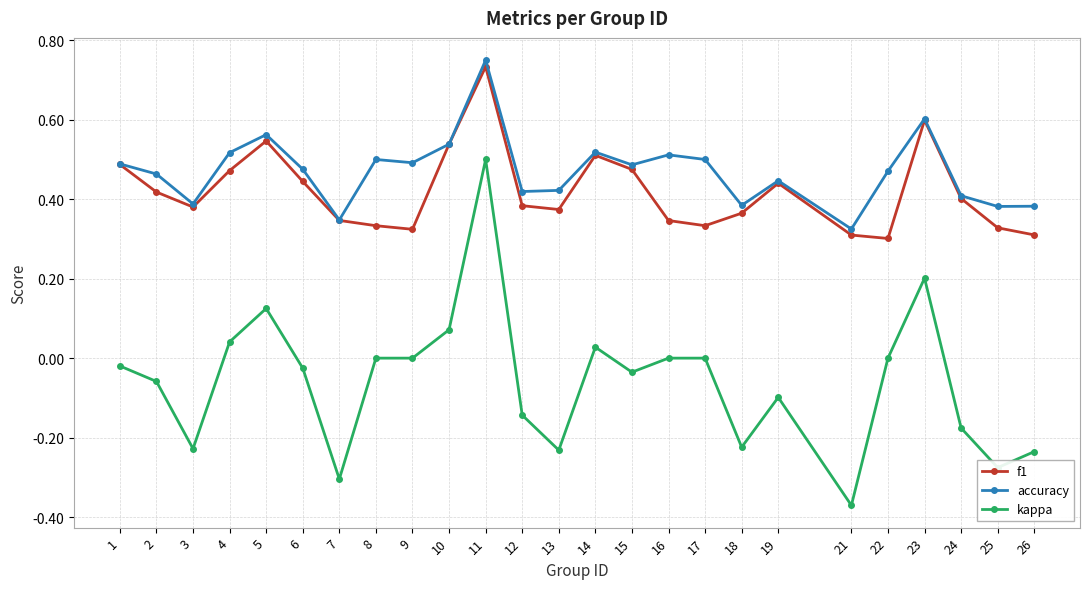

True or false: f1 and kappa intersect in this chart.

False